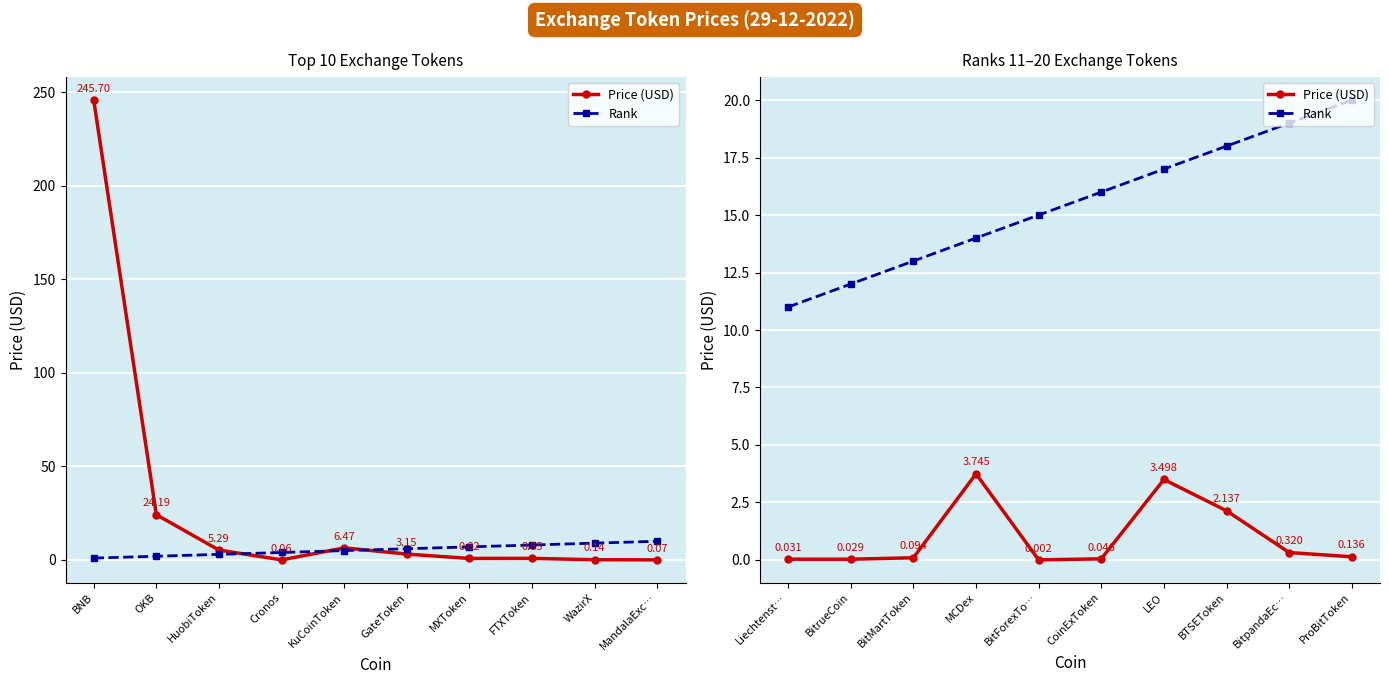

True or false: Rank and Price (USD) intersect in this chart.

False